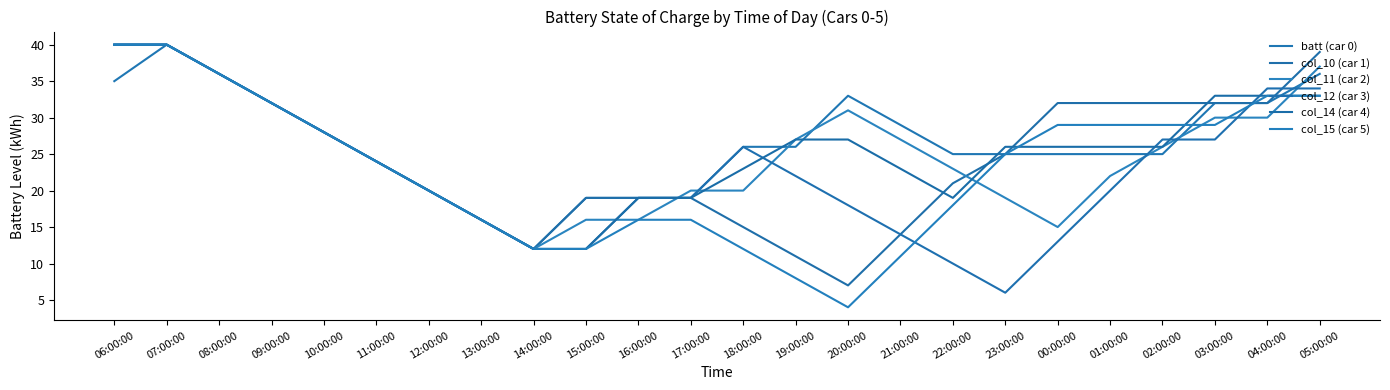

Which series has the widest spread of values?

col_15 (car 5)